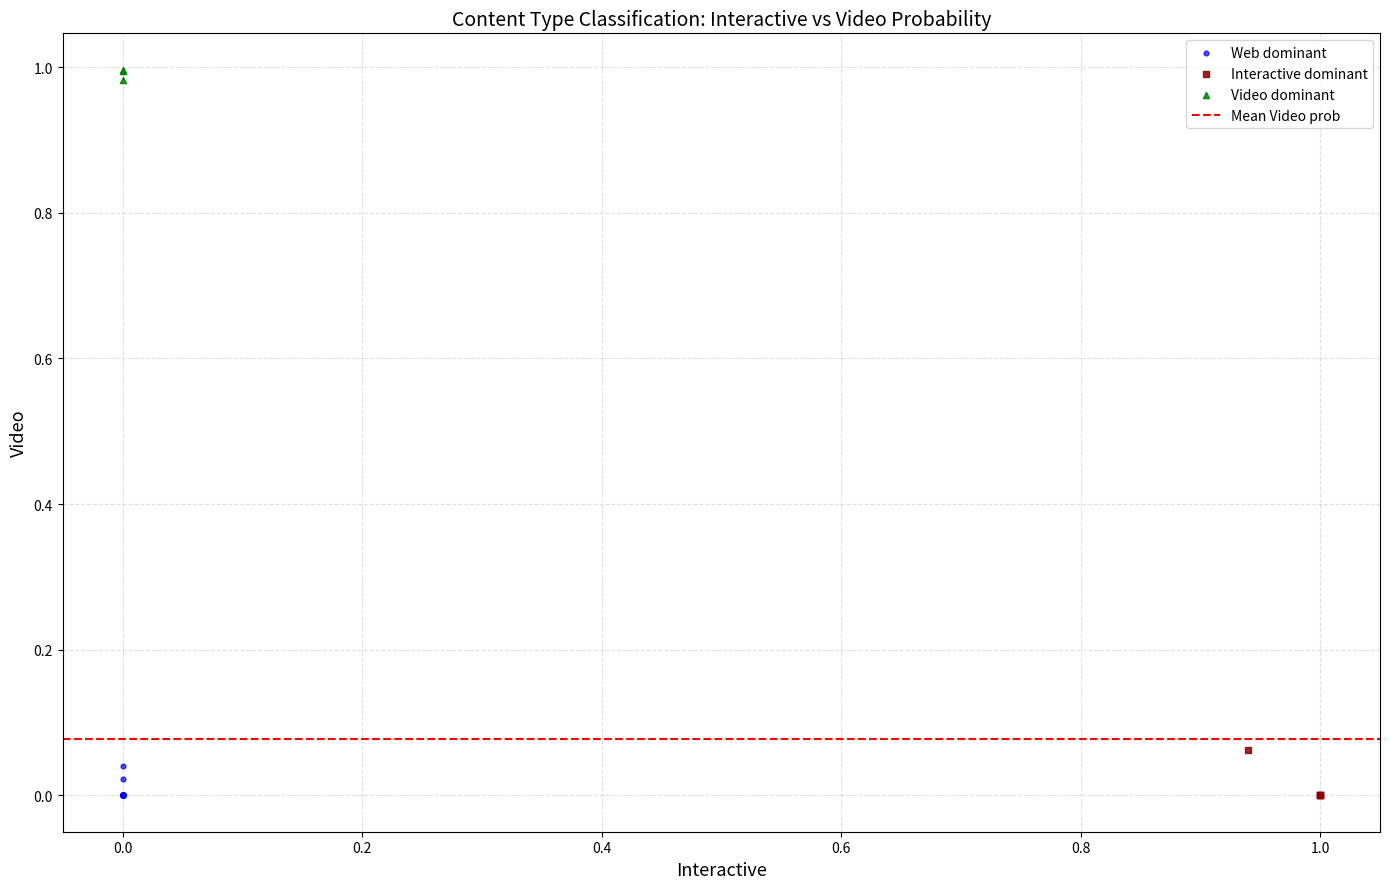

Which series contains the highest Y value?

Video dominant